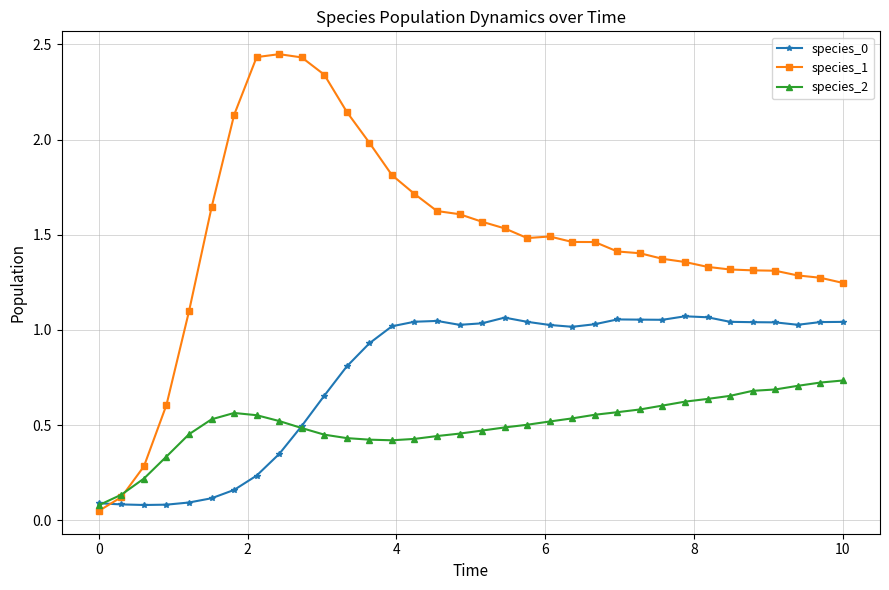

At how many categories does at least one series exceed 0?

34